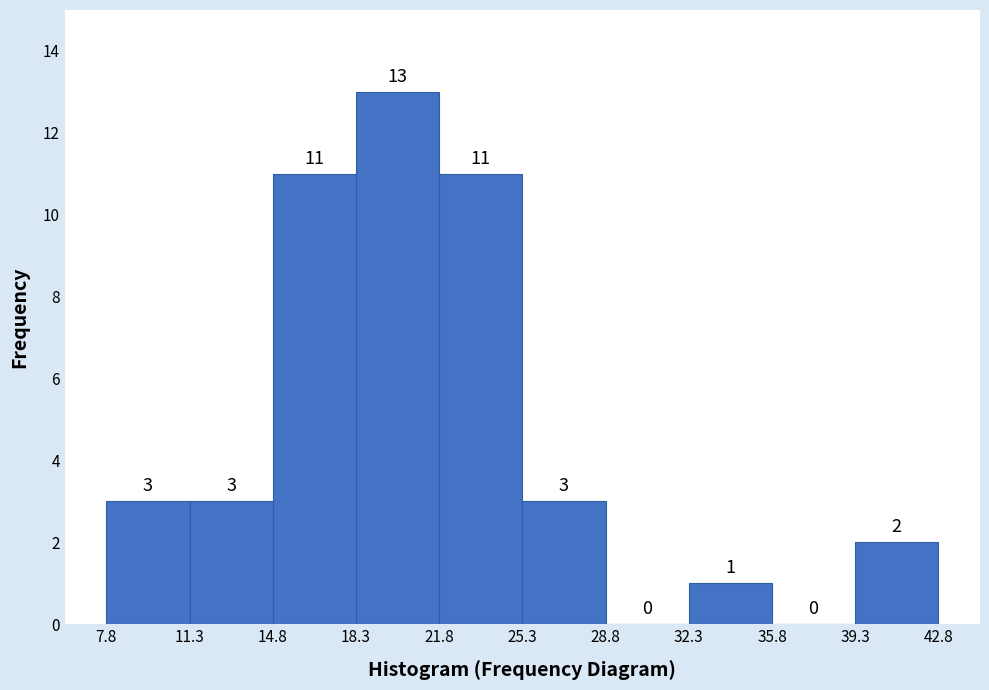

Reading left to right, list every bar in this chart as the range it spans on the x-axis followed by its height.

7.8 to 11.3: 3
11.3 to 14.8: 3
14.8 to 18.3: 11
18.3 to 21.8: 13
21.8 to 25.3: 11
25.3 to 28.8: 3
28.8 to 32.3: 0
32.3 to 35.8: 1
35.8 to 39.3: 0
39.3 to 42.8: 2